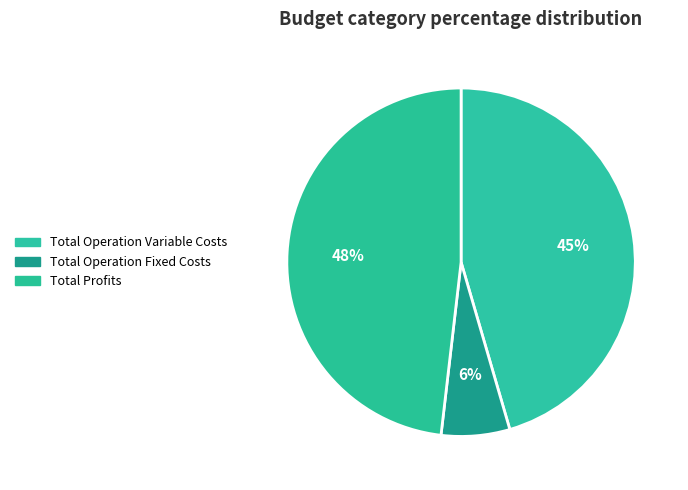

Rank the categories by value from lowest to highest.

Total Operation Fixed Costs, Total Operation Variable Costs, Total Profits